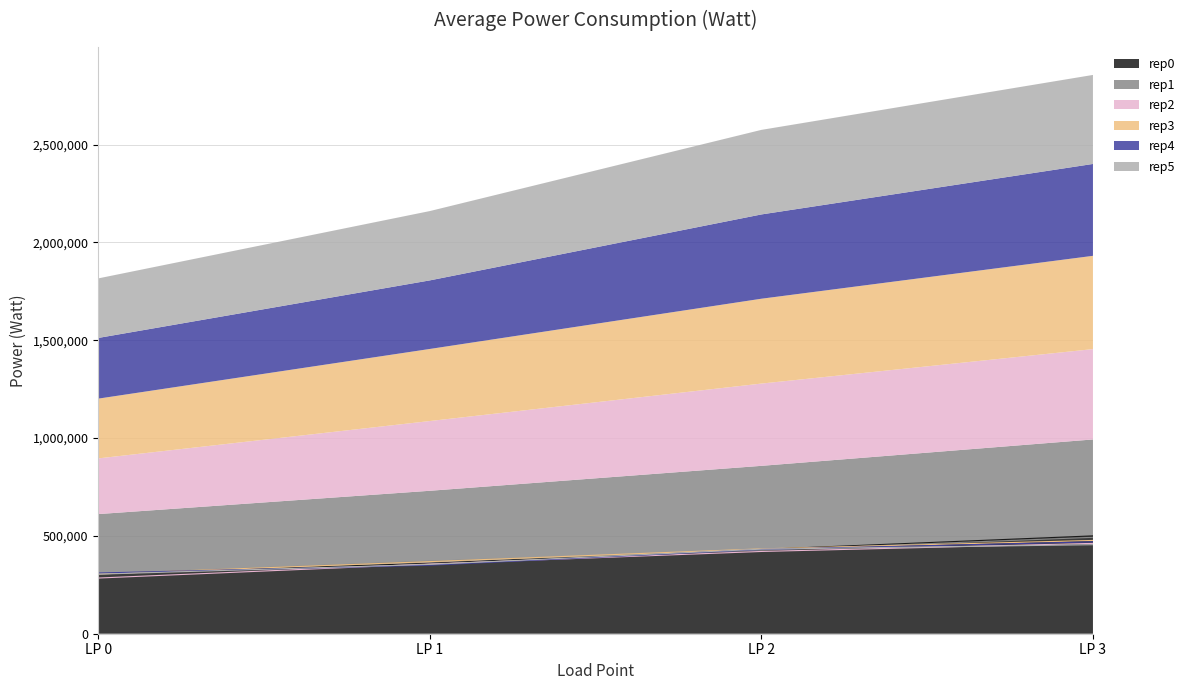

True or false: rep0 has a value of 306126.0 at LP 0.

True